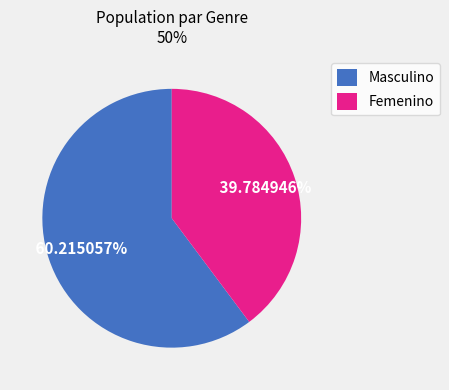

Is the sum of Femenino and Masculino greater than half?

Yes